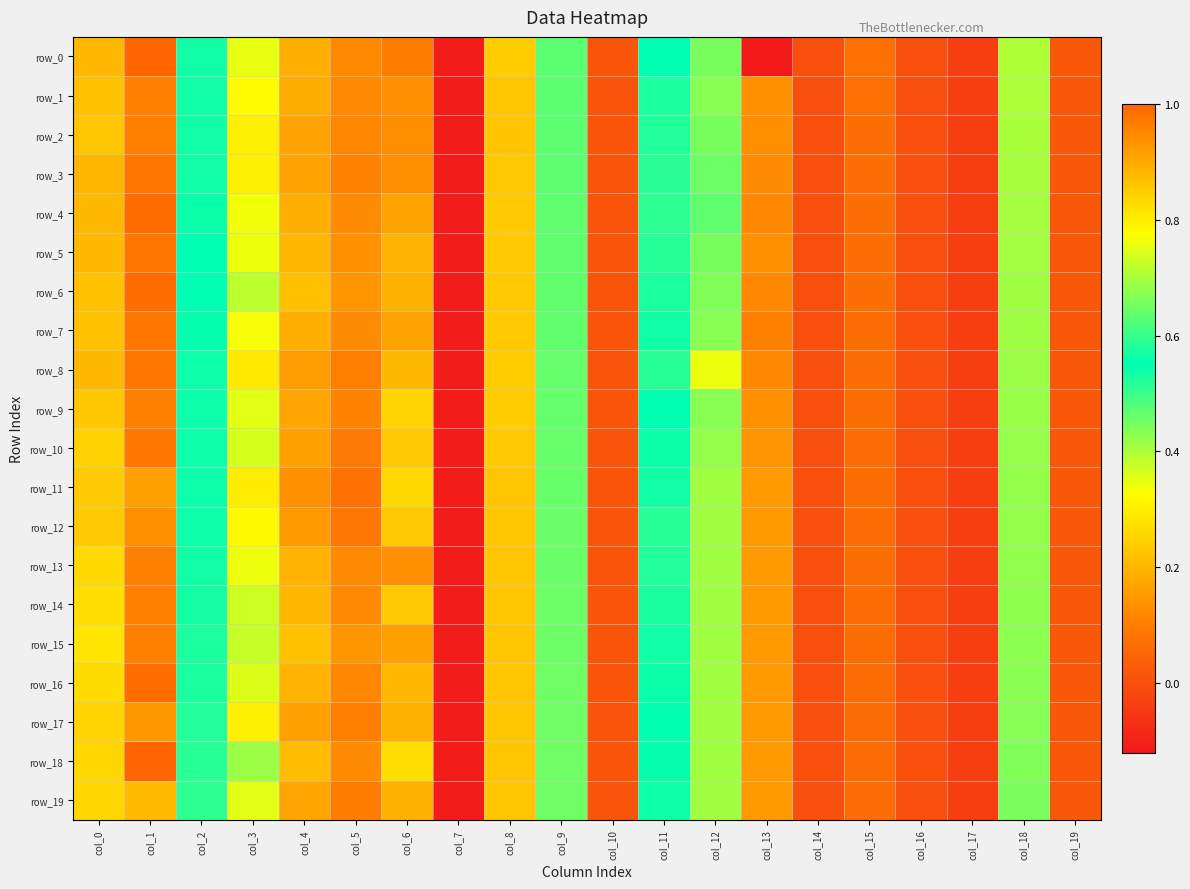

Which series has the largest total across all categories?

row_18